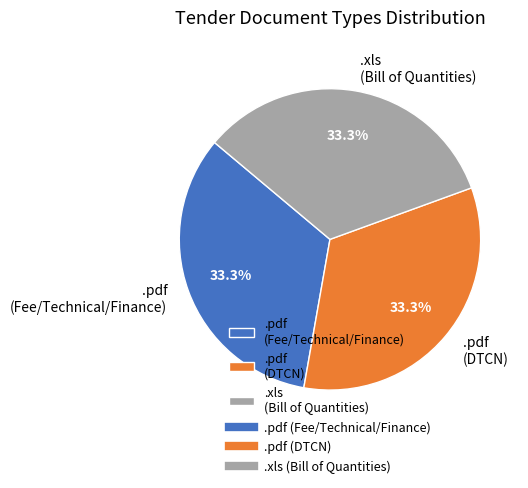

Approximately how many times larger is the value at .pdf (Fee/Technical/Finance) compared to .pdf (DTCN)?

1.0